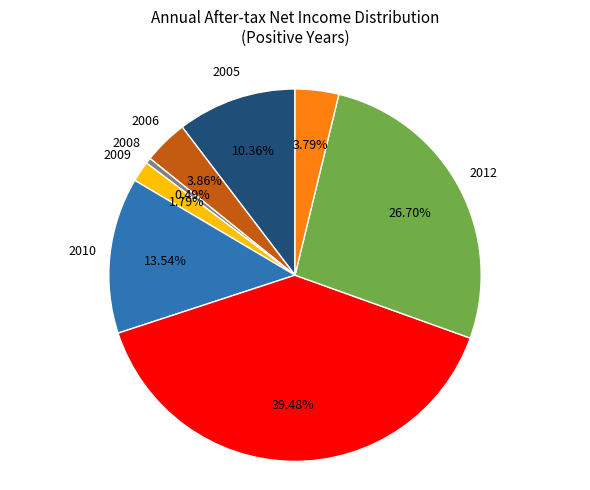

Is there any slice that represents more than half of the pie?

No